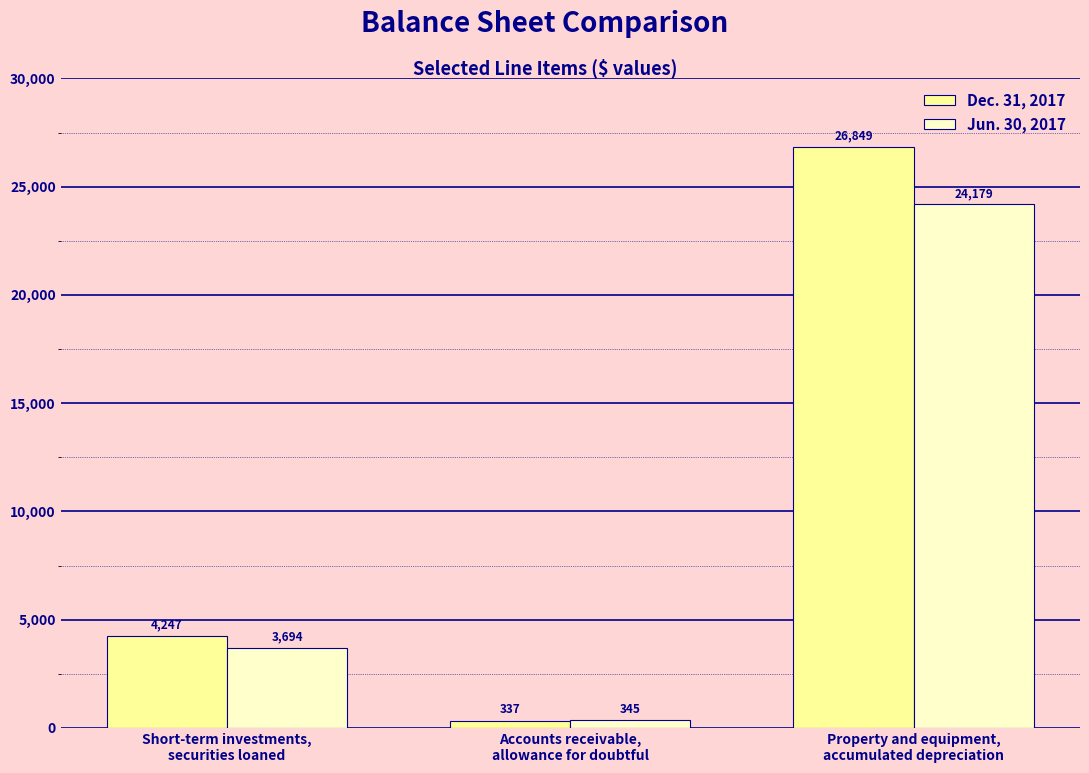

Reading right to left, extract all data points from this chart.

Dec. 31, 2017: Property and equipment,
accumulated depreciation=26849	Accounts receivable,
allowance for doubtful=337	Short-term investments,
securities loaned=4247
Jun. 30, 2017: Property and equipment,
accumulated depreciation=24179	Accounts receivable,
allowance for doubtful=345	Short-term investments,
securities loaned=3694